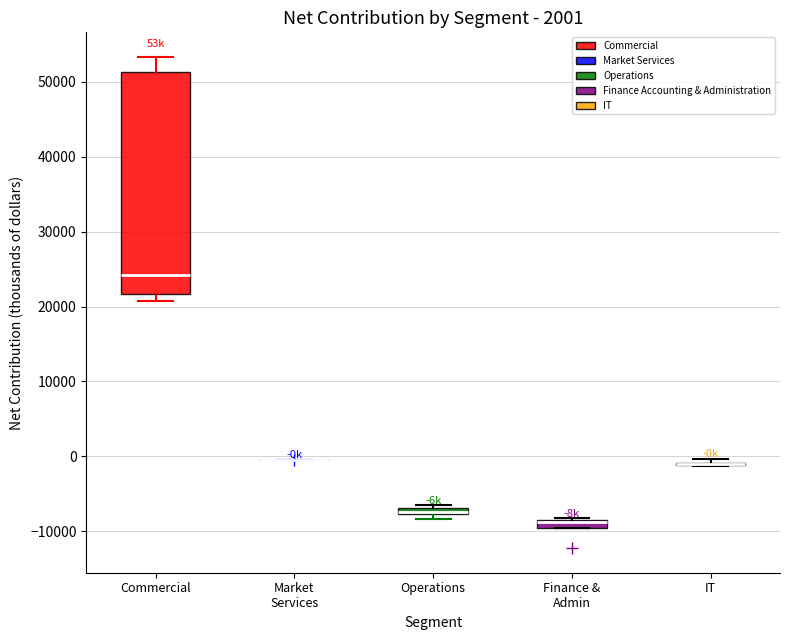

Which box is the tallest, from its lower edge to its upper edge?

Commercial